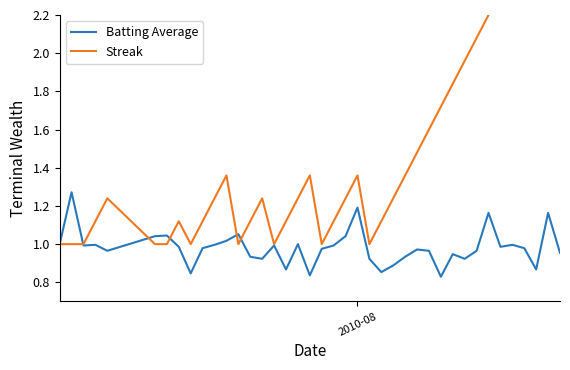

Does the chart display data point markers on the line(s)?

No